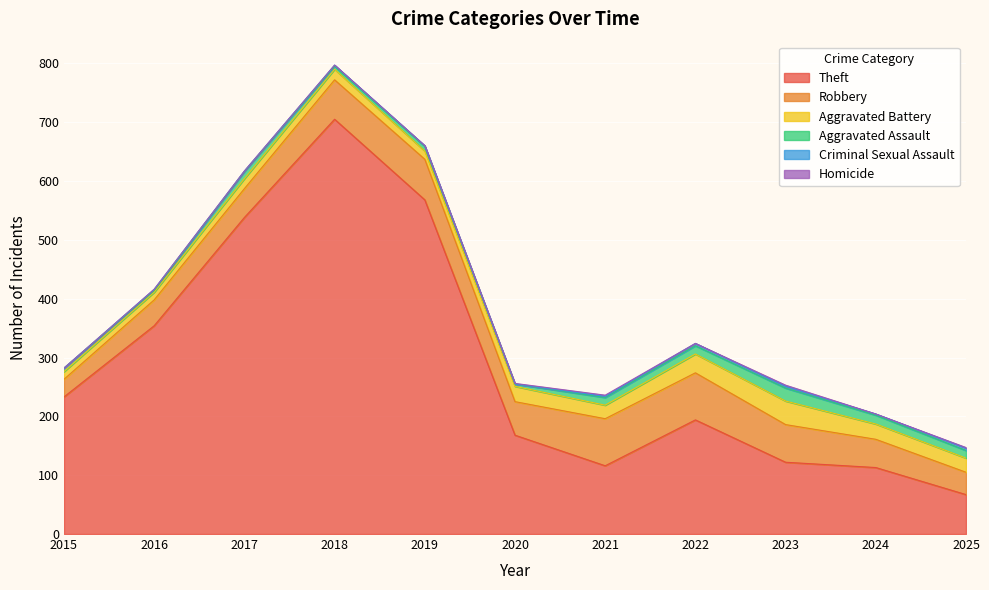

In Robbery, how many points are lower than both neighbors (excluding endpoints)?

1